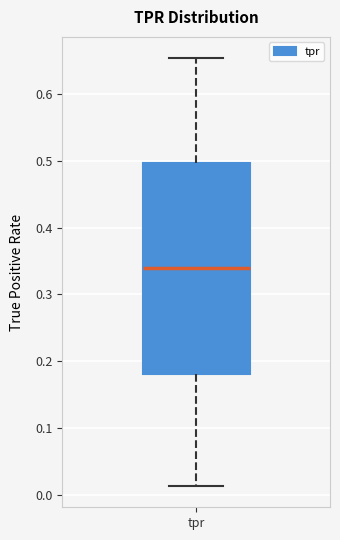

Where is the upper edge of the box for tpr on the y-axis? The values are not printed on the chart, so give them approximately, as read against the axis.

0.50